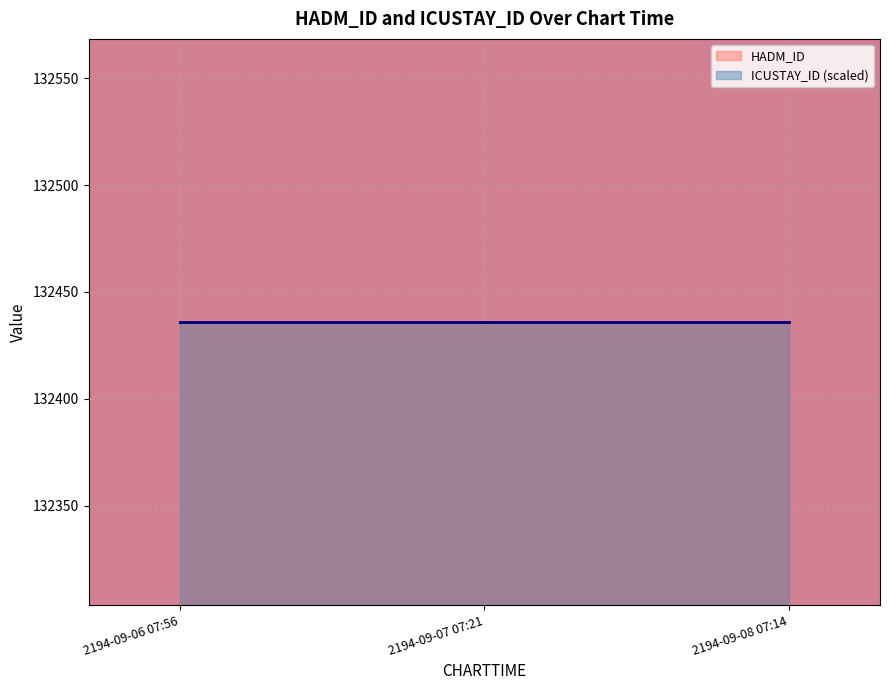

Is it true that ICUSTAY_ID equals 80584 at 2194-09-06 07:56?

False